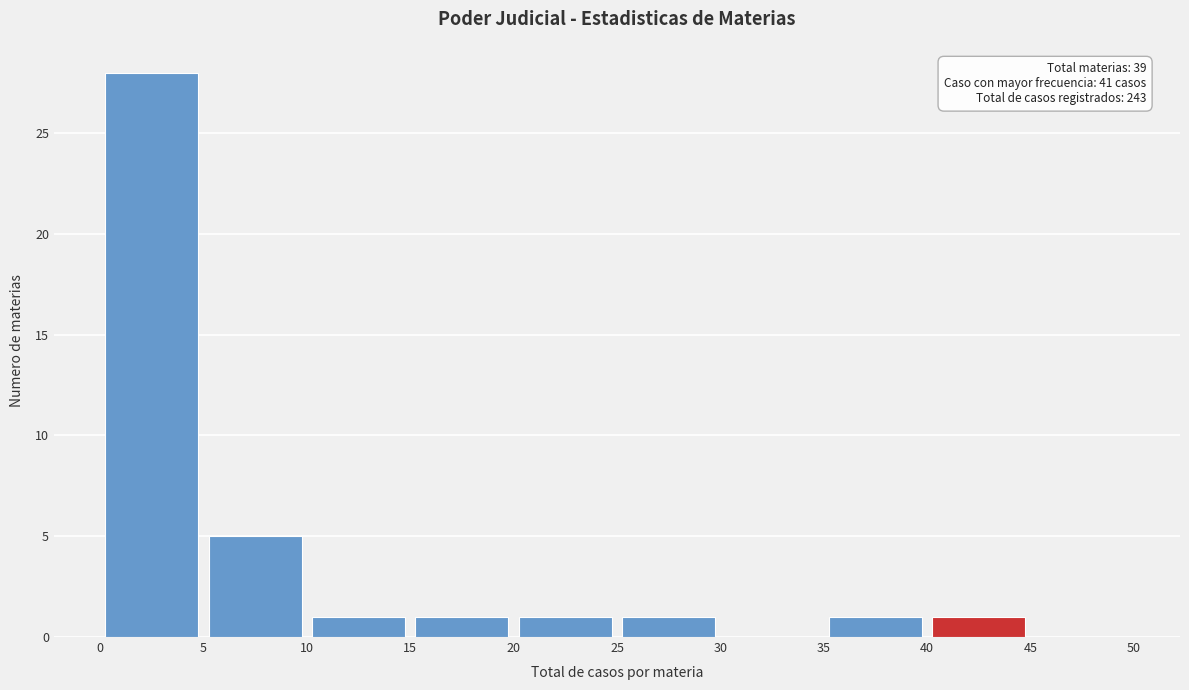

Over which range of the x-axis is the bar tallest?

0 to 5